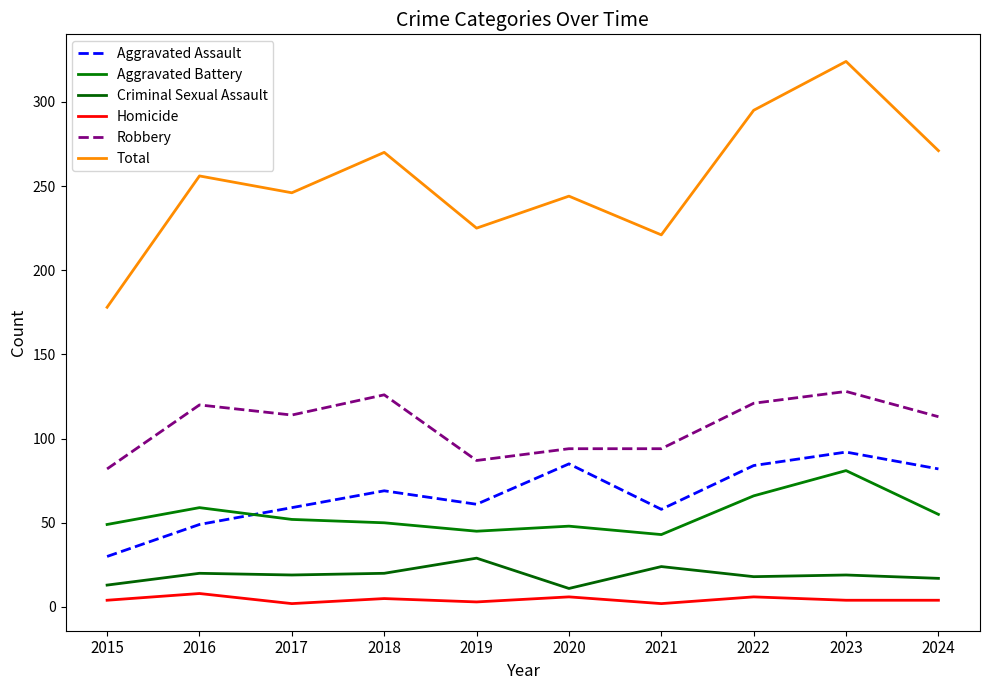

The value of Criminal Sexual Assault at 2016 is 33. True or false?

False